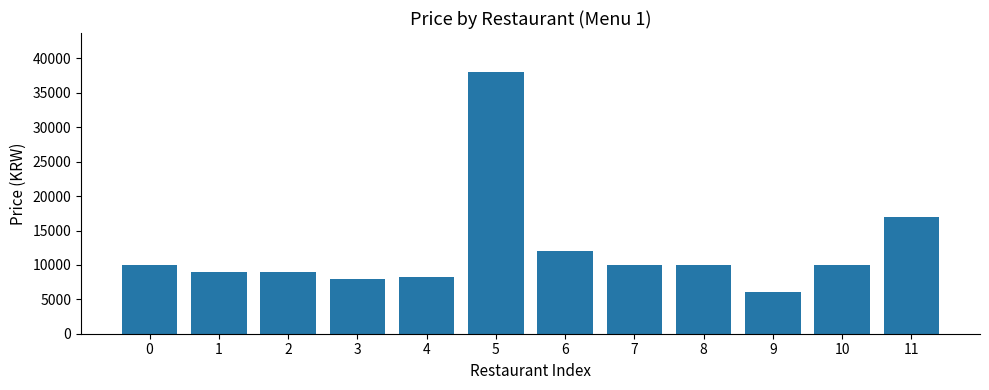

Between 5 and 10, which is larger?

5